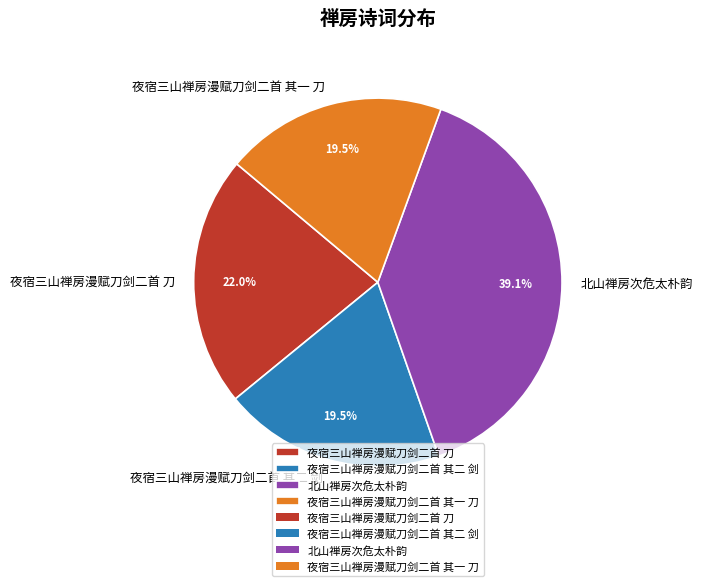

Is there any slice that represents more than half of the pie?

No